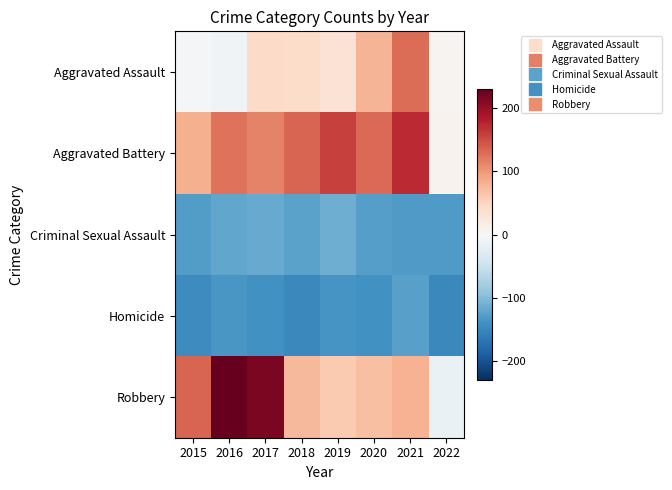

Reading left to right, extract all data points from this chart.

Aggravated Assault: 2015=-3	2016=-9	2017=44	2018=43	2019=34	2020=79	2021=129	2022=7
Aggravated Battery: 2015=83	2016=125	2017=114	2018=134	2019=158	2020=131	2021=173	2022=9
Criminal Sexual Assault: 2015=-129	2016=-120	2017=-116	2018=-123	2019=-112	2020=-127	2021=-130	2022=-131
Homicide: 2015=-146	2016=-134	2017=-139	2018=-148	2019=-136	2020=-139	2021=-126	2022=-148
Robbery: 2015=134	2016=231	2017=218	2018=74	2019=61	2020=70	2021=81	2022=-16